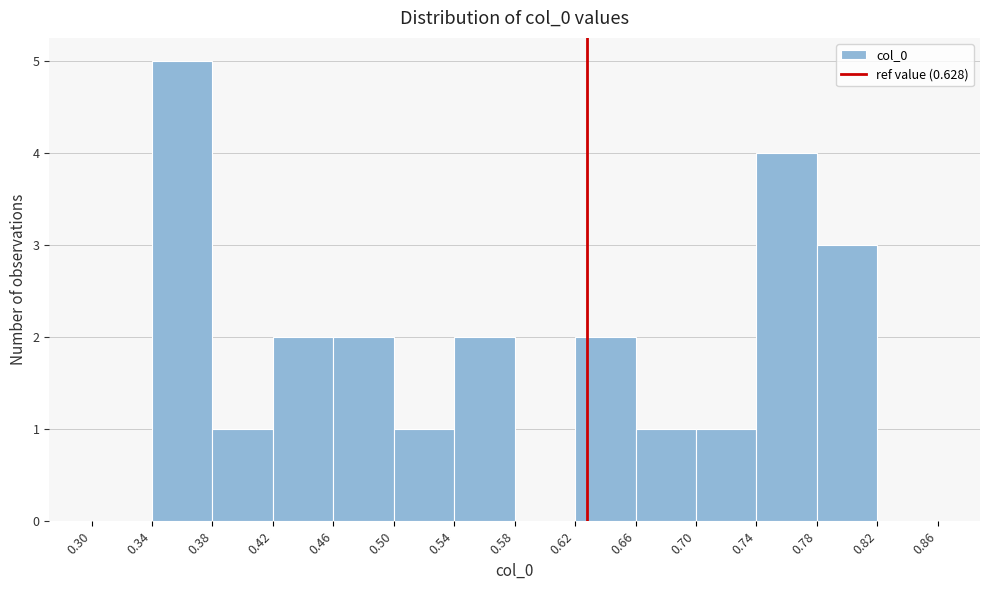

Reading left to right, transcribe this chart: for each bar, give the range it covers on the x-axis and its height. The values are not printed on the chart, so give them approximately, as read against the axis.

0.30 to 0.34: 0
0.34 to 0.38: 5
0.38 to 0.42: 1
0.42 to 0.46: 2
0.46 to 0.50: 2
0.50 to 0.54: 1
0.54 to 0.58: 2
0.58 to 0.62: 0
0.62 to 0.66: 2
0.66 to 0.70: 1
0.70 to 0.74: 1
0.74 to 0.78: 4
0.78 to 0.82: 3
0.82 to 0.86: 0